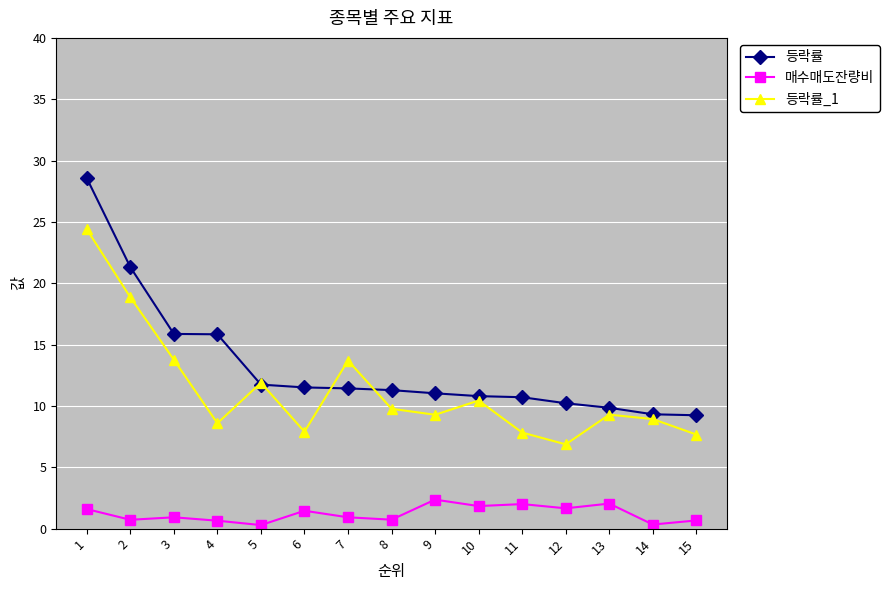

True or false: 등락률_1 and 매수매도잔량비 cross at least once.

False